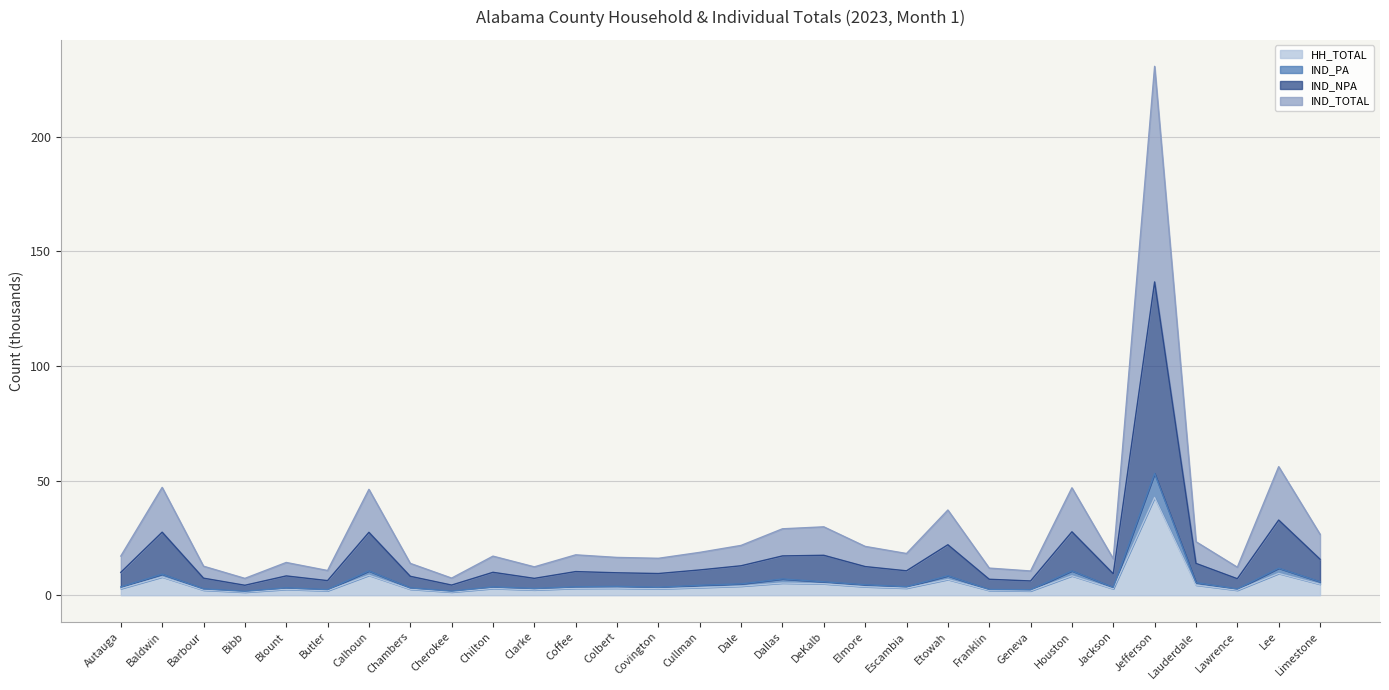

At how many categories does at least one series exceed 65?

1